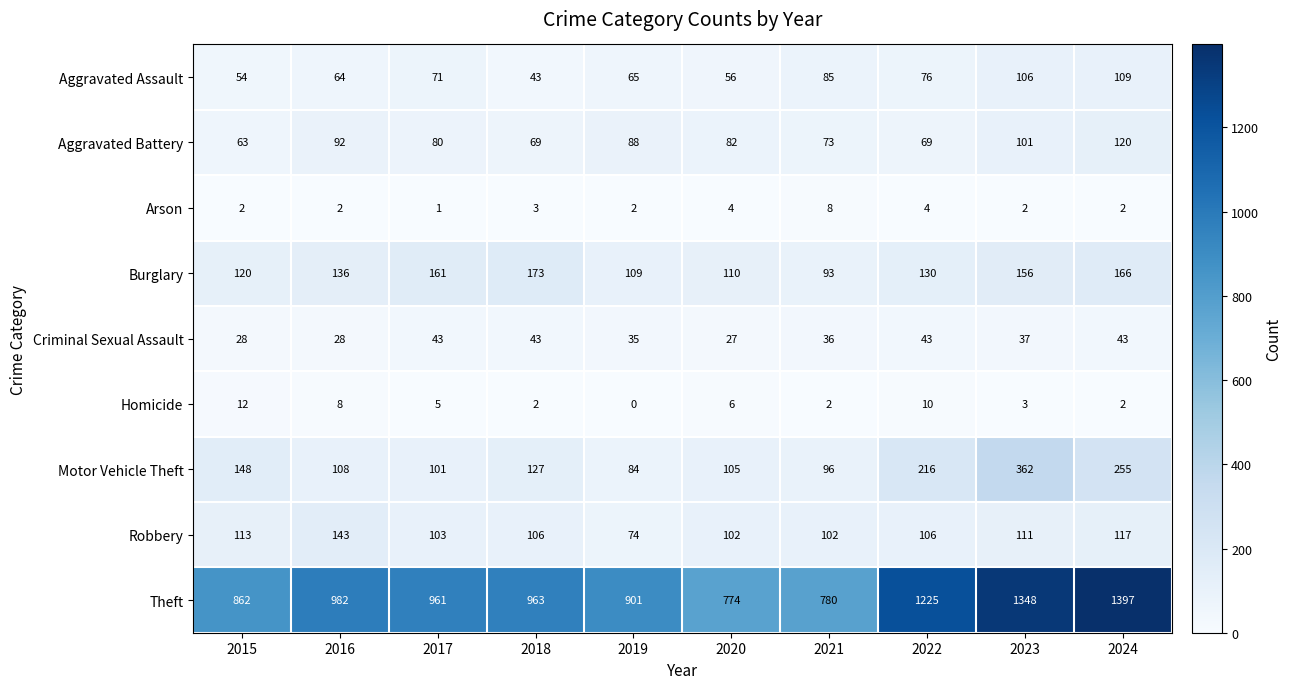

At which category is the sum across all series the highest?

2023